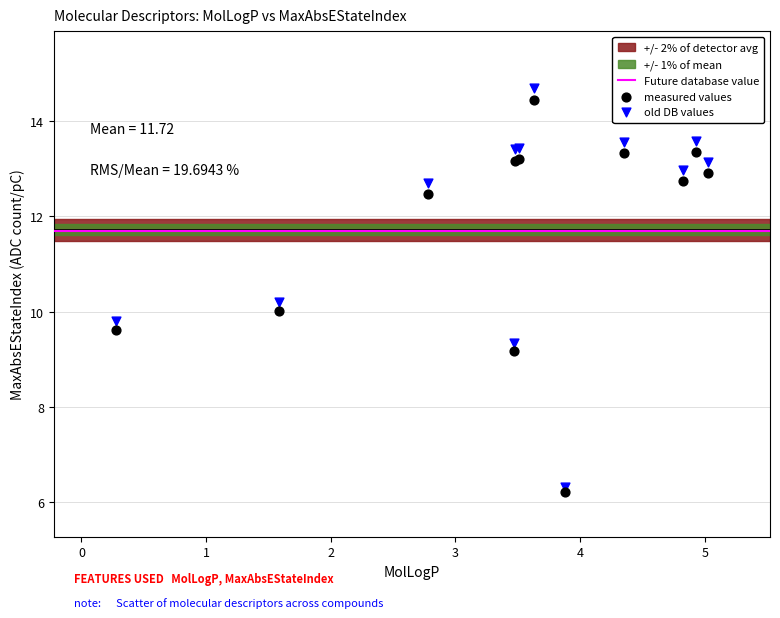

What is the X range (max minus min) for the scatter plot?

4.7